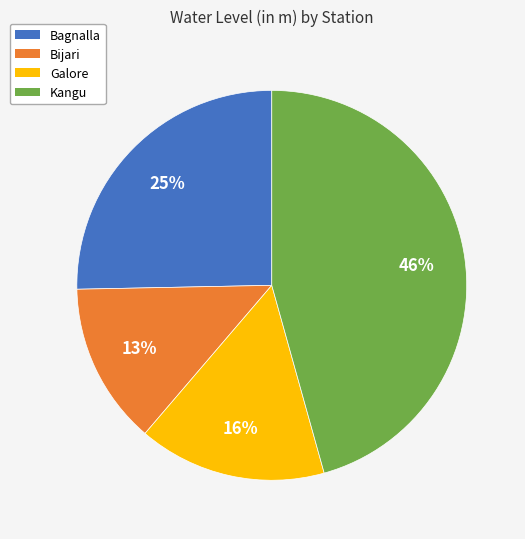

How many segments does this pie chart have?

4